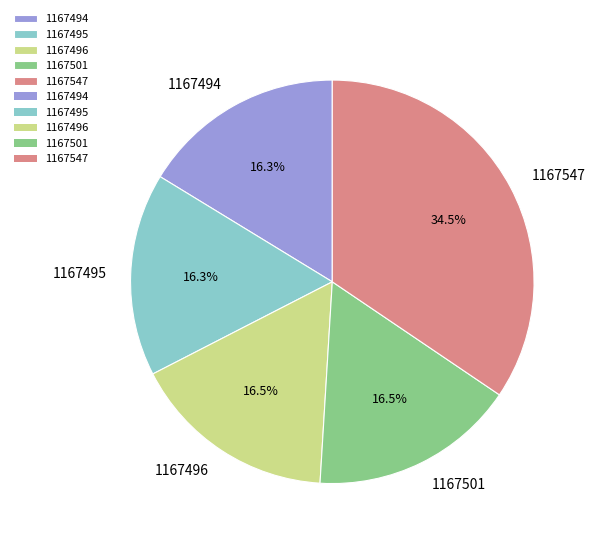

What is the ratio of the value at 1167547 to the value at 1167494?

2.1